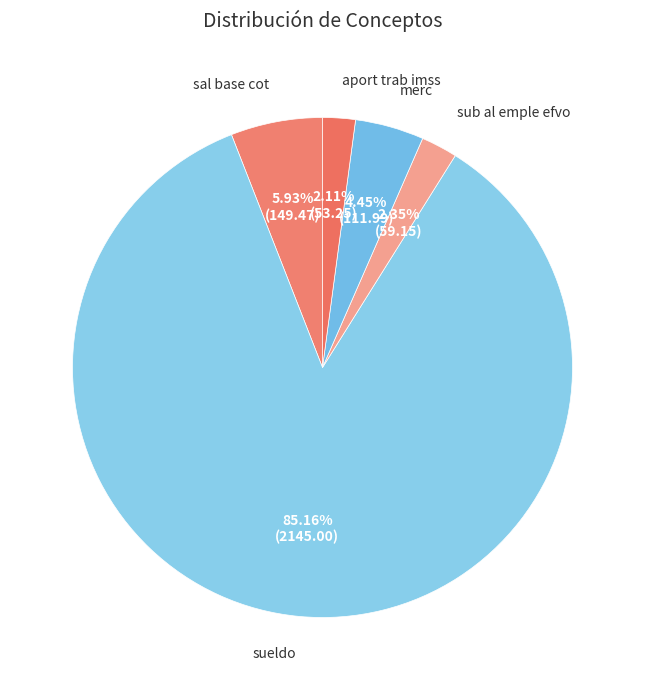

True or false: sub al emple efvo accounts for 2% of the total.

True